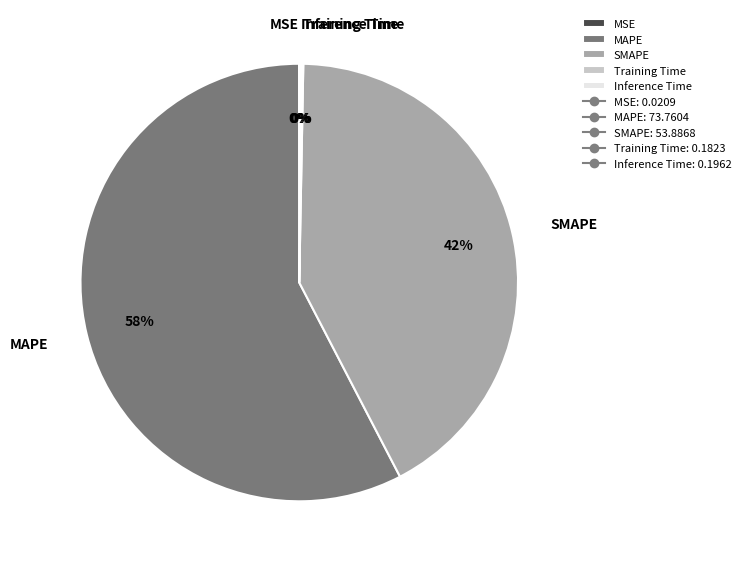

Which category accounts for the majority?

MAPE